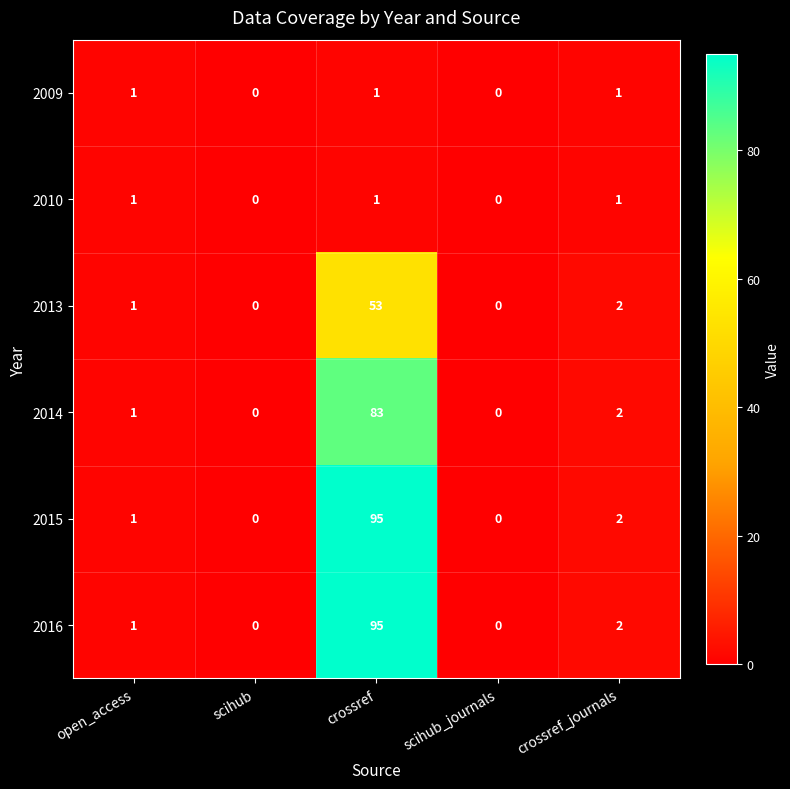

The 2014 series shows 26 at scihub_journals. True or false?

False